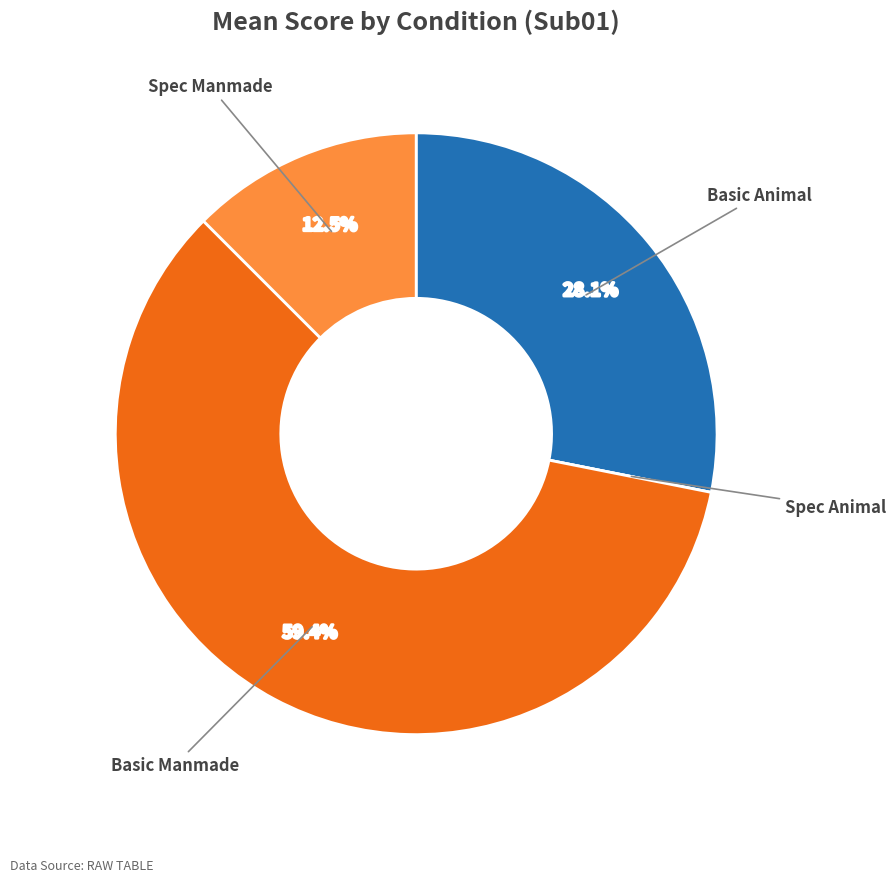

Is there a majority slice in this chart?

Yes